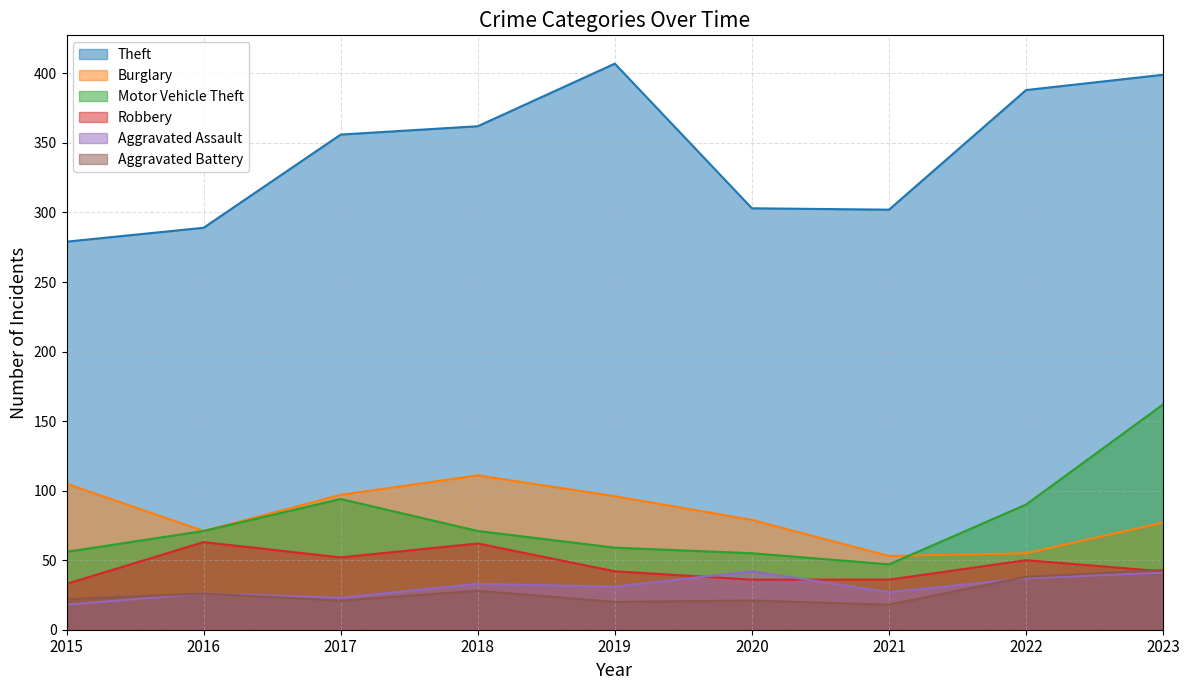

What is the value of the Burglary point at the 6th from the left?

79